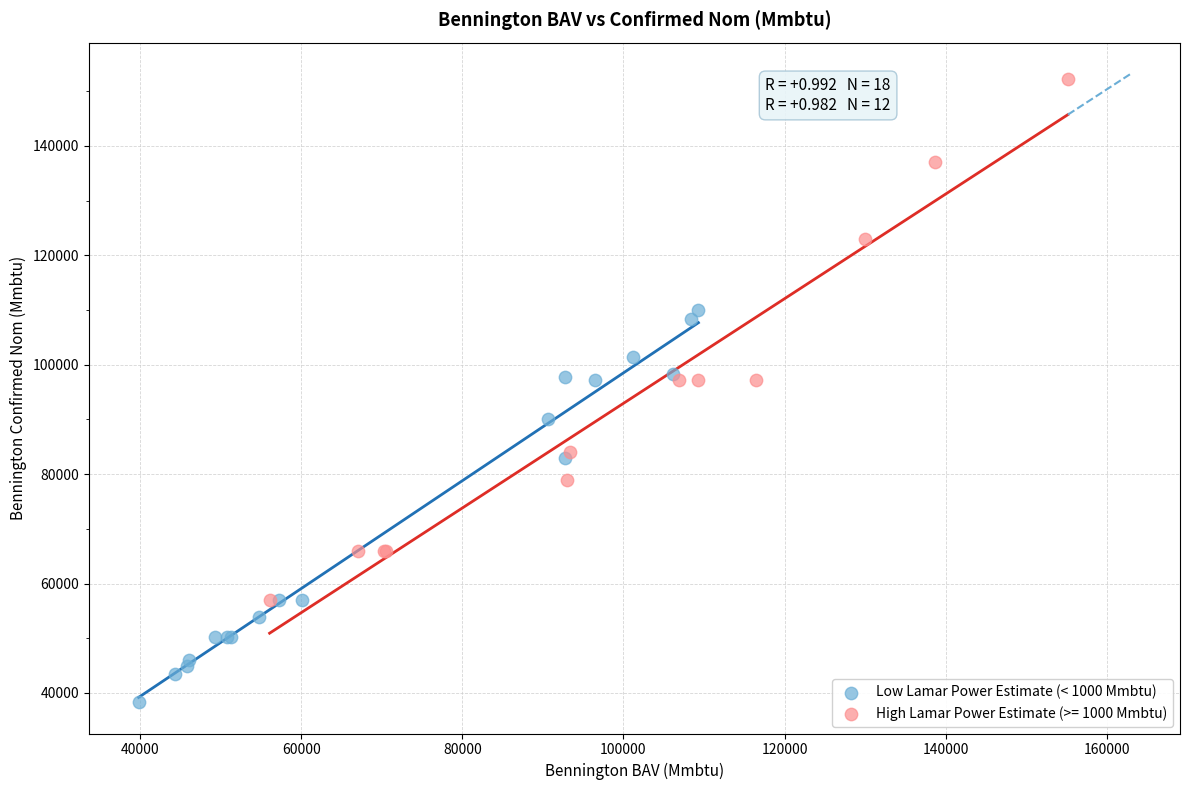

Which series contains the highest Y value?

High Lamar Power Estimate (>= 1000 Mmbtu)